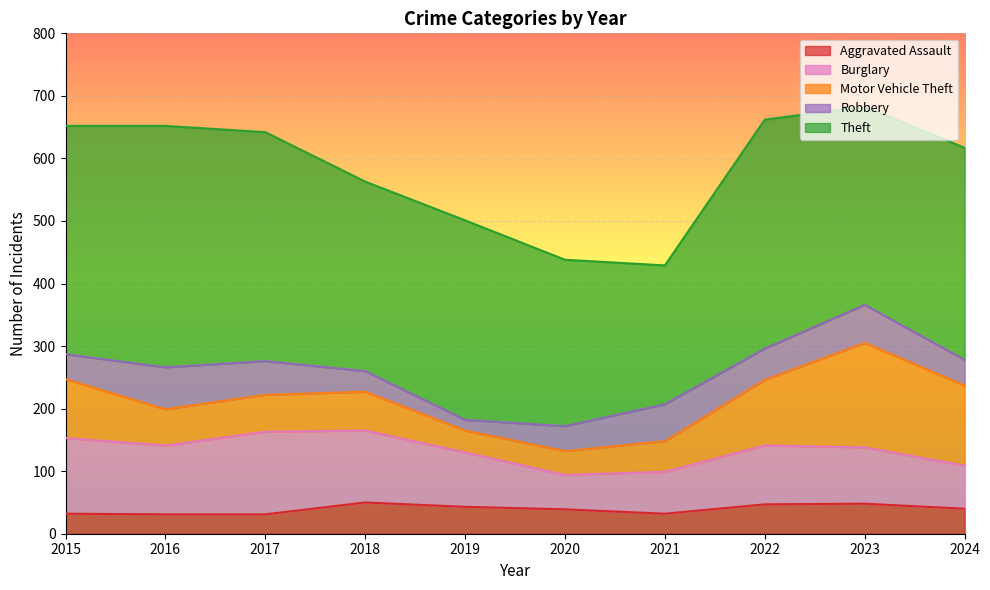

At which label does Robbery reach its peak?

2016